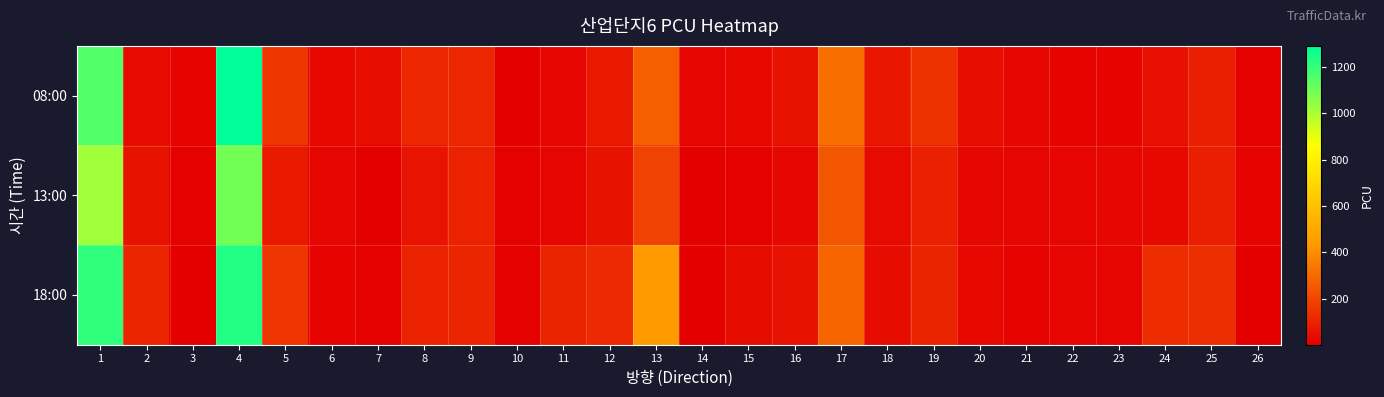

Which label corresponds to the smallest value in the chart?

10